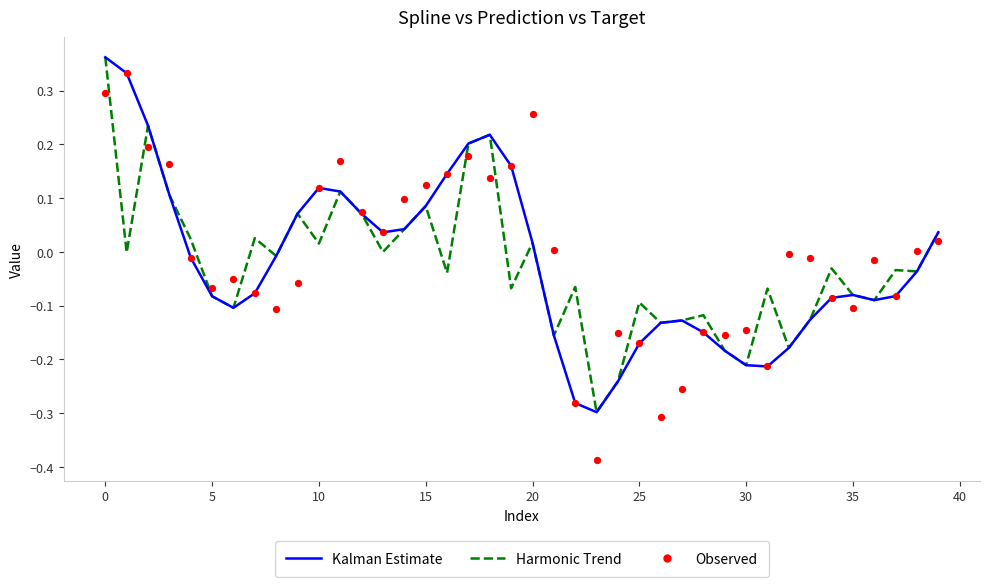

Which series has the largest total across all categories?

Observed